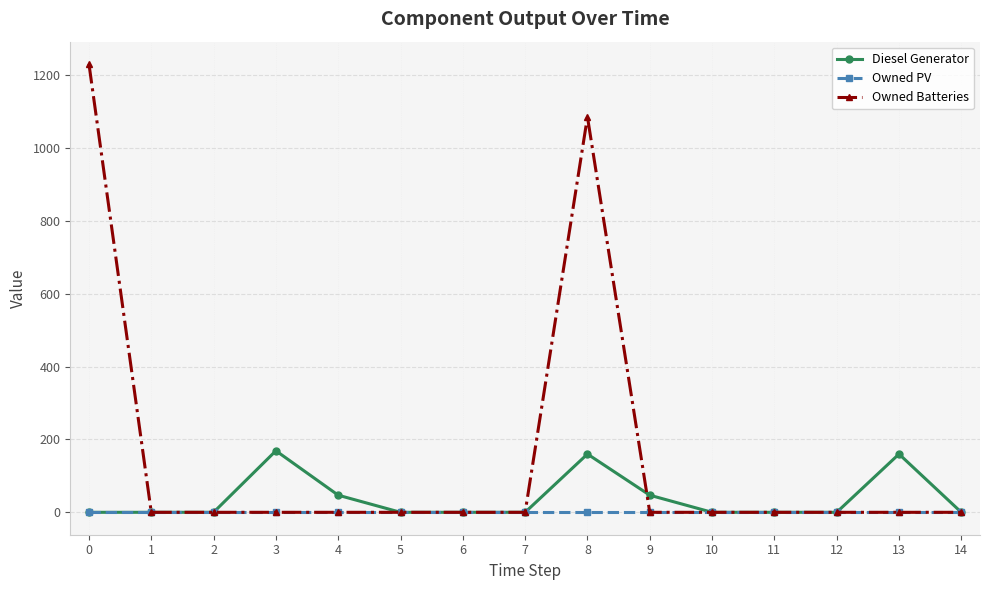

What is the difference between the highest and lowest values at 13?

160